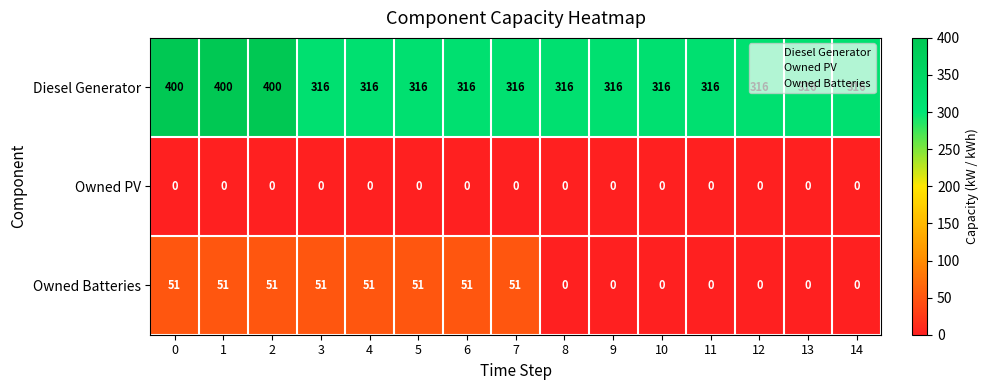

Which series changed the most between 6 and 10?

Owned Batteries